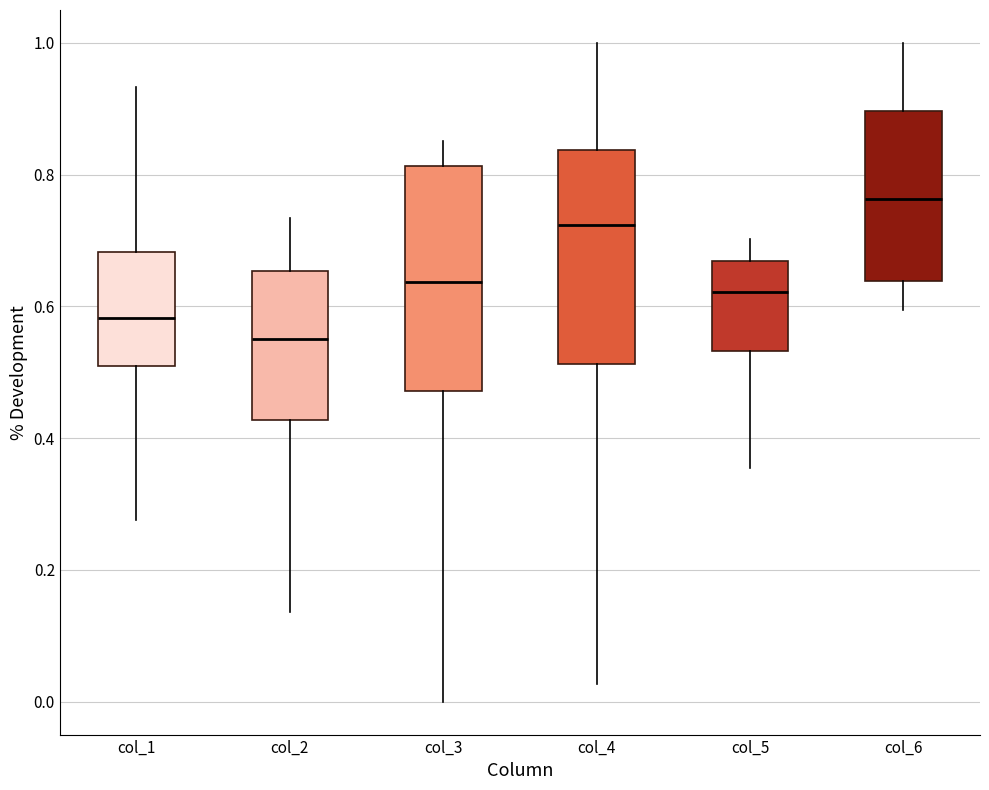

Reading left to right, transcribe this box plot: for each box, give where its median line is, the range the box spans, and where its two whiskers end, as read against the y-axis. The values are not printed on the chart, so give them approximately, as read against the axis.

col_1: median 0.58, box 0.50 to 0.68, whiskers 0.28 to 0.94
col_2: median 0.54, box 0.42 to 0.66, whiskers 0.14 to 0.74
col_3: median 0.64, box 0.48 to 0.82, whiskers 0.00 to 0.86
col_4: median 0.72, box 0.52 to 0.84, whiskers 0.02 to 1.00
col_5: median 0.62, box 0.54 to 0.66, whiskers 0.36 to 0.70
col_6: median 0.76, box 0.64 to 0.90, whiskers 0.60 to 1.00